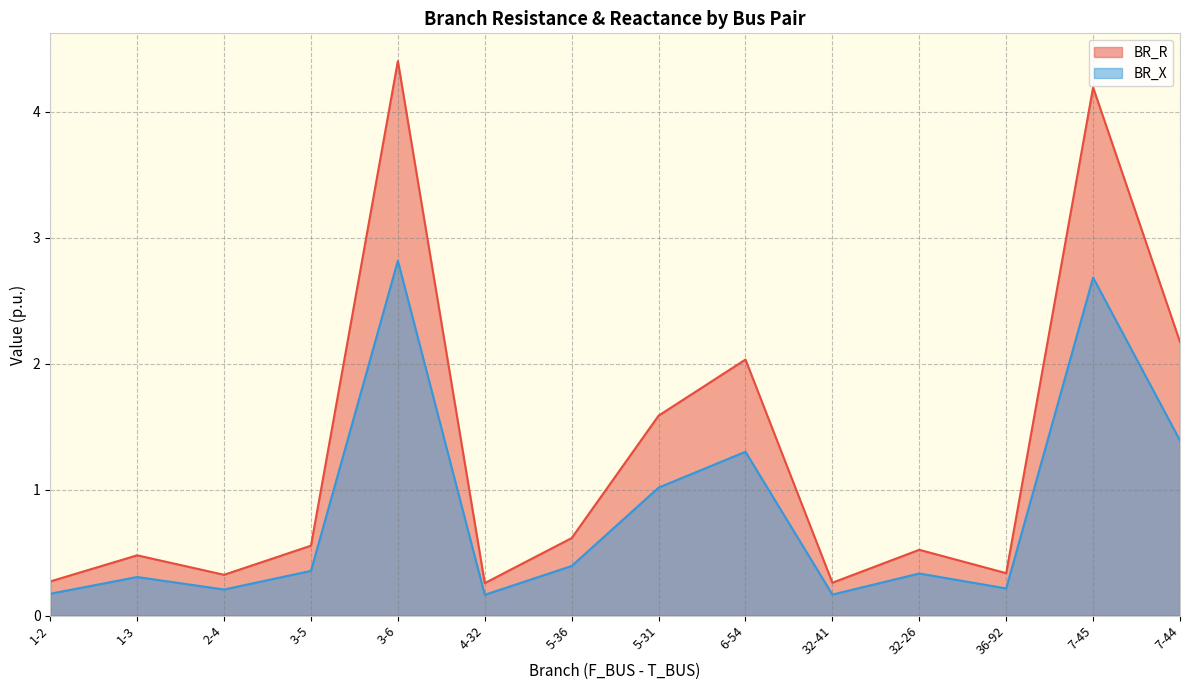

Is it true that BR_R equals 0.8 at 3-5?

False